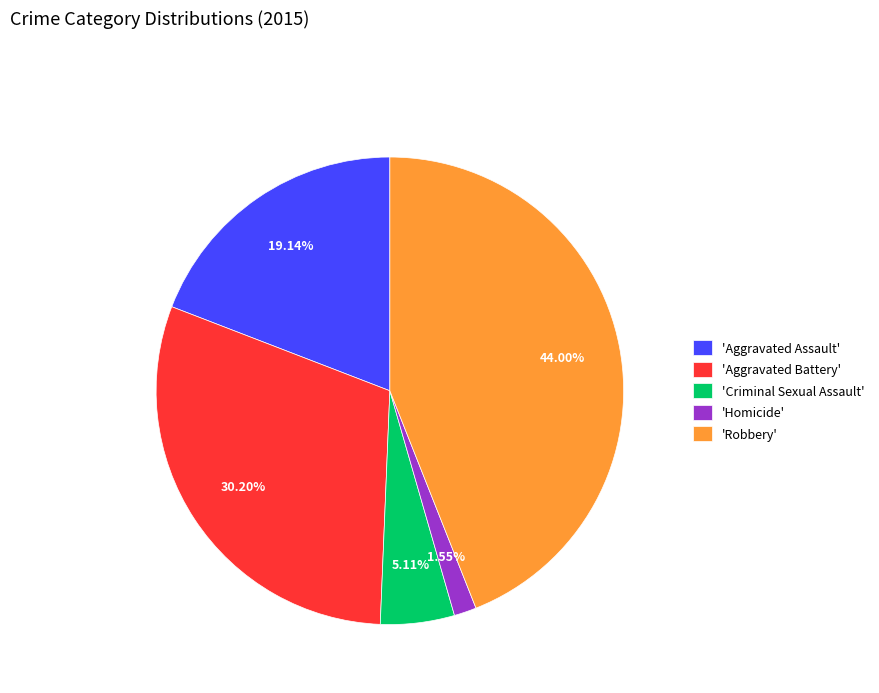

Which has a higher value, 'Homicide' or 'Criminal Sexual Assault'?

'Criminal Sexual Assault'